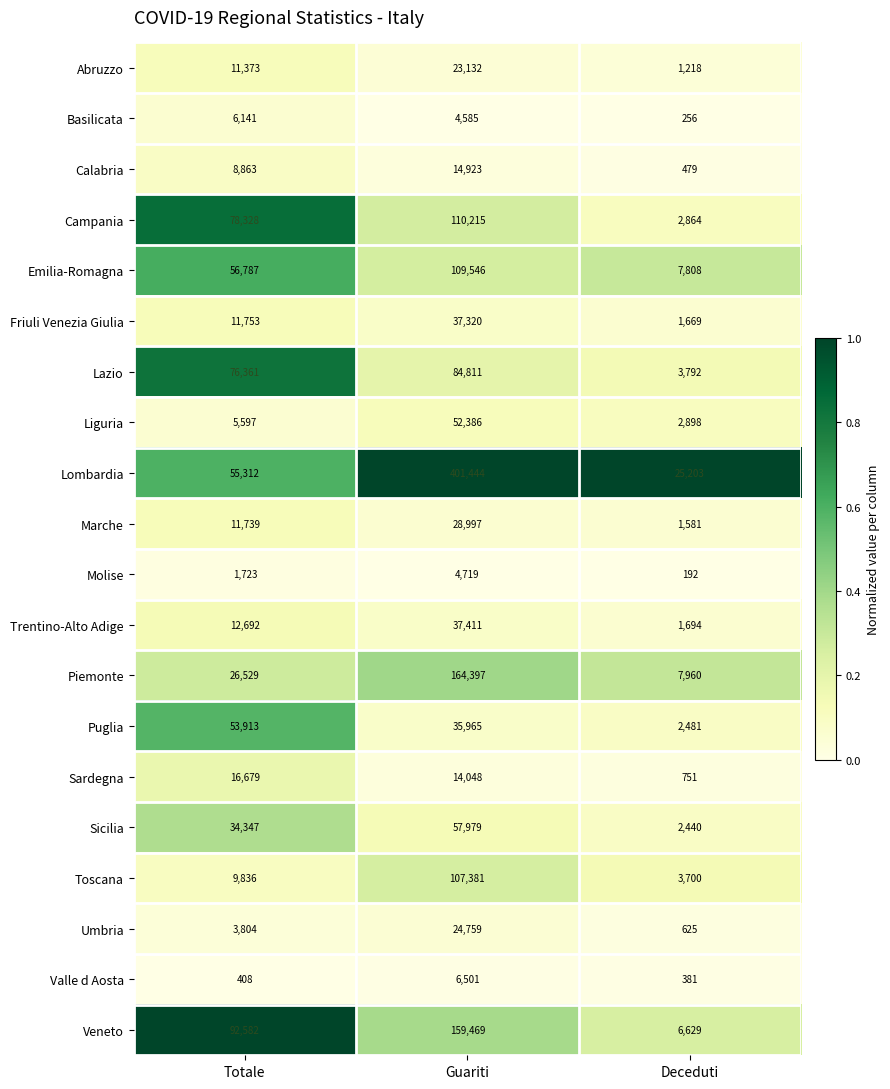

True or false: Lombardia has a value of 6591 at Deceduti.

False